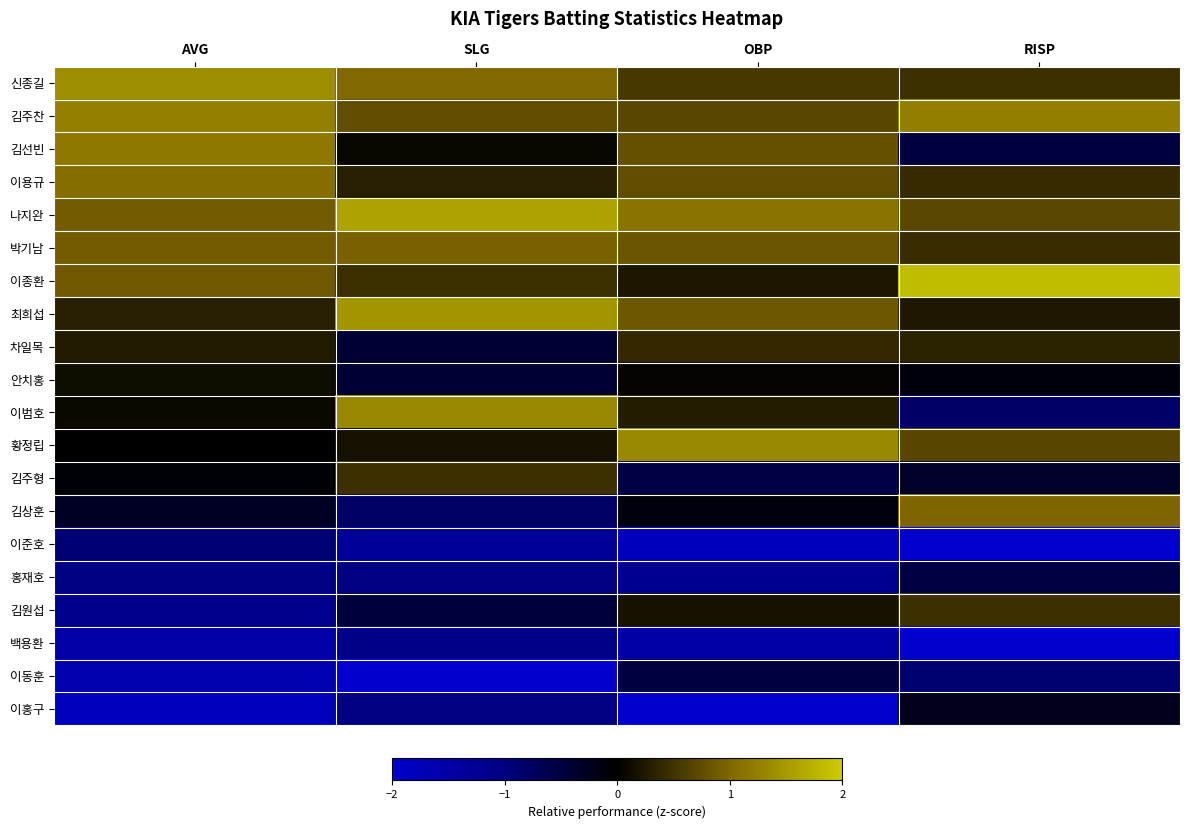

Reading left to right, transcribe all the data shown in this chart.

신종길: AVG=1.4	SLG=1.0	OBP=0.6	RISP=0.5
김주찬: AVG=1.3	SLG=0.8	OBP=0.7	RISP=1.2
김선빈: AVG=1.2	SLG=0.1	OBP=0.8	RISP=-0.5
이용규: AVG=1.1	SLG=0.3	OBP=0.8	RISP=0.4
나지완: AVG=0.9	SLG=1.6	OBP=1.1	RISP=0.7
박기남: AVG=0.9	SLG=0.9	OBP=0.8	RISP=0.4
이종환: AVG=0.9	SLG=0.5	OBP=0.2	RISP=1.8
최희섭: AVG=0.3	SLG=1.5	OBP=0.9	RISP=0.2
차일목: AVG=0.3	SLG=-0.4	OBP=0.4	RISP=0.3
안치홍: AVG=0.1	SLG=-0.4	OBP=0.0	RISP=-0.1
이범호: AVG=0.1	SLG=1.3	OBP=0.3	RISP=-0.8
황정립: AVG=0.0	SLG=0.2	OBP=1.3	RISP=0.7
김주형: AVG=-0.1	SLG=0.5	OBP=-0.5	RISP=-0.3
김상훈: AVG=-0.3	SLG=-0.8	OBP=-0.1	RISP=1.0
이준호: AVG=-0.9	SLG=-1.3	OBP=-1.8	RISP=-2.2
홍재호: AVG=-1.0	SLG=-1.0	OBP=-1.2	RISP=-0.5
김원섭: AVG=-1.2	SLG=-0.5	OBP=0.2	RISP=0.5
백용환: AVG=-1.5	SLG=-1.1	OBP=-1.5	RISP=-2.3
이동훈: AVG=-1.6	SLG=-2.1	OBP=-0.5	RISP=-0.9
이홍구: AVG=-1.8	SLG=-1.0	OBP=-2.4	RISP=-0.2